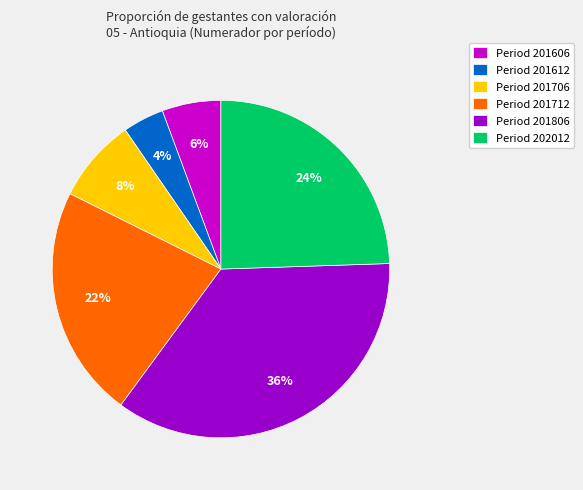

To the nearest percent, what is the average slice percentage?

17%